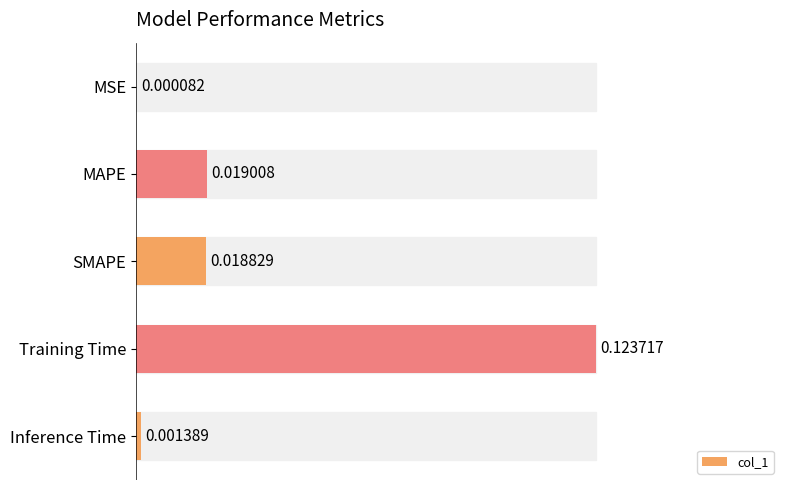

At which category does the chart reach its peak across all series?

Training Time